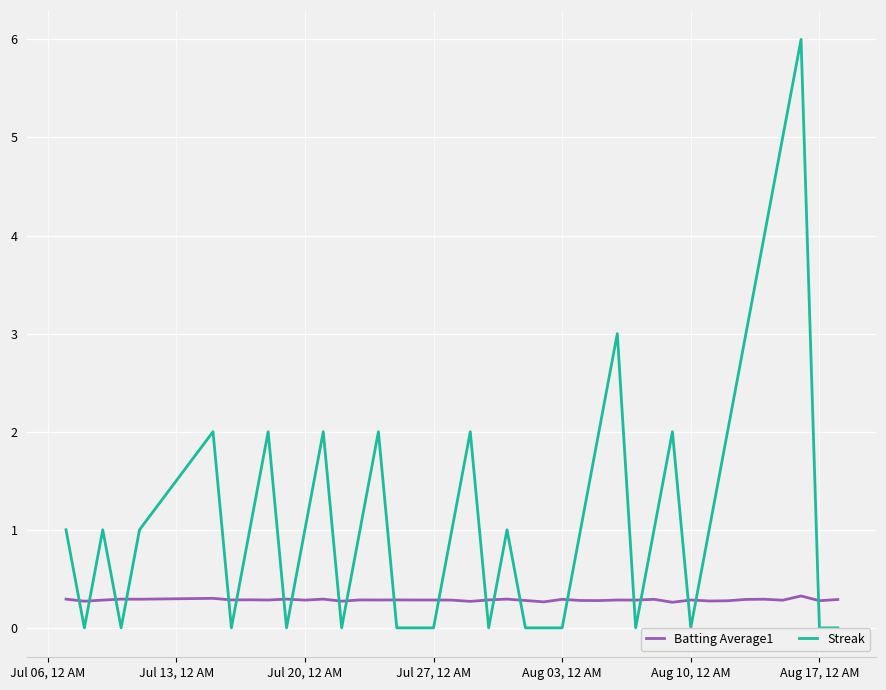

How many times do Streak and Batting Average1 cross each other?

21